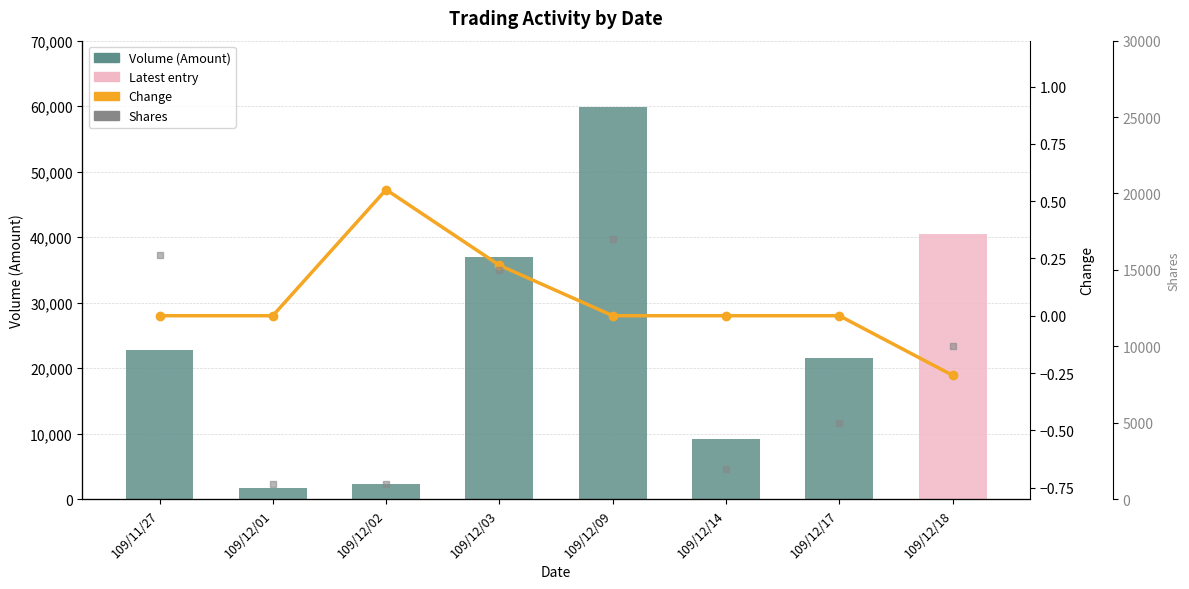

What is the difference between the second highest and minimum values in the Volume (Amount) series?

38820.0